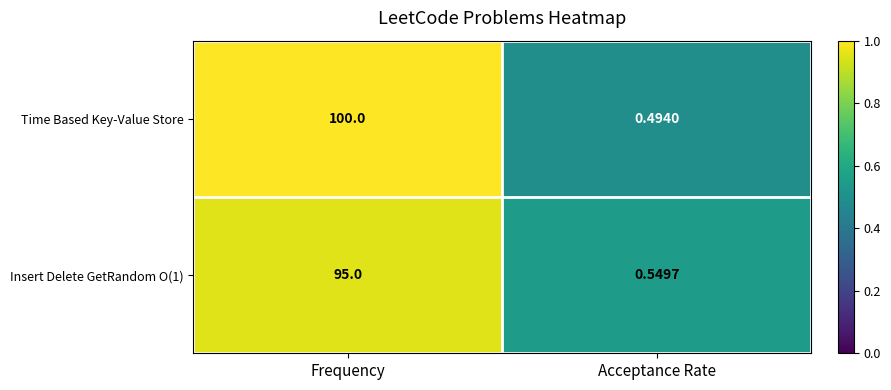

Which series changed the most between Frequency and Acceptance Rate?

Time Based Key-Value Store